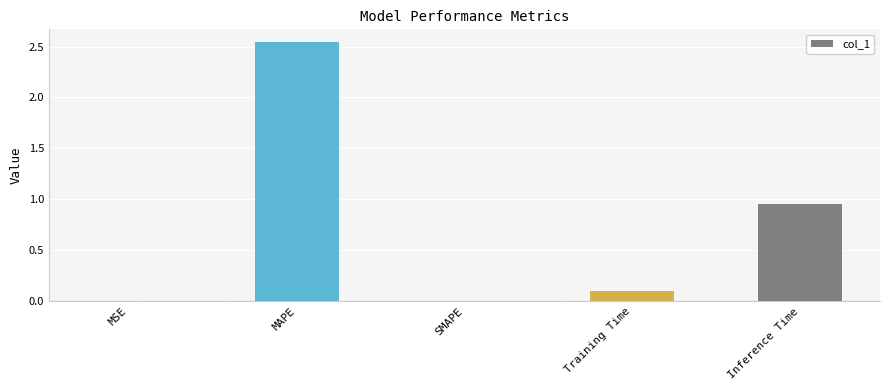

Is it true that the value at Inference Time is 0.6?

False